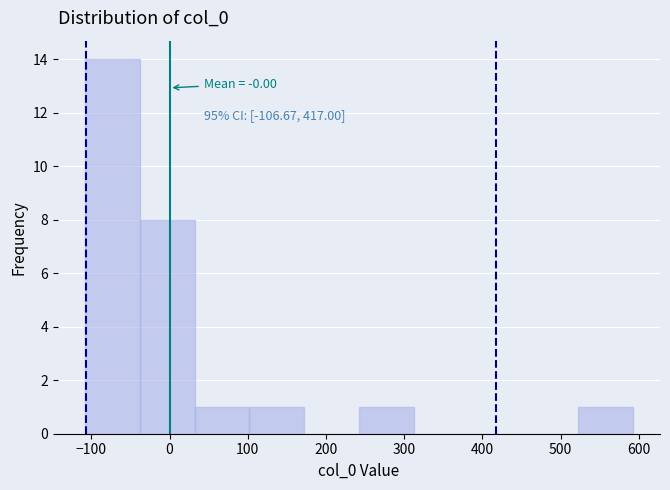

Over which range of the x-axis is the bar tallest?

-110 to -40